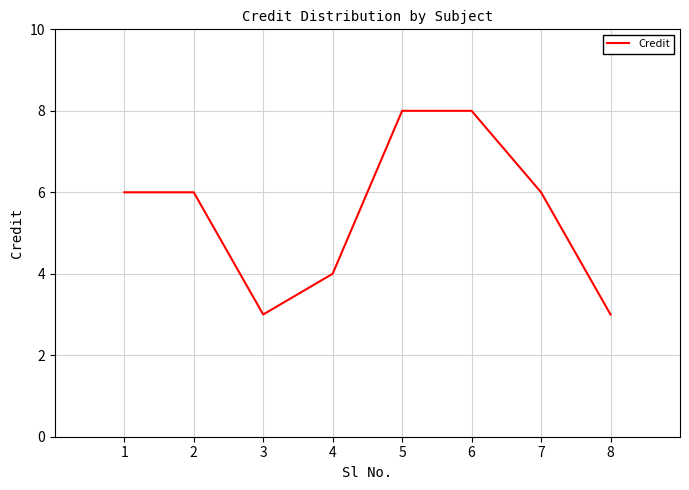

What is the sum of all values?

44